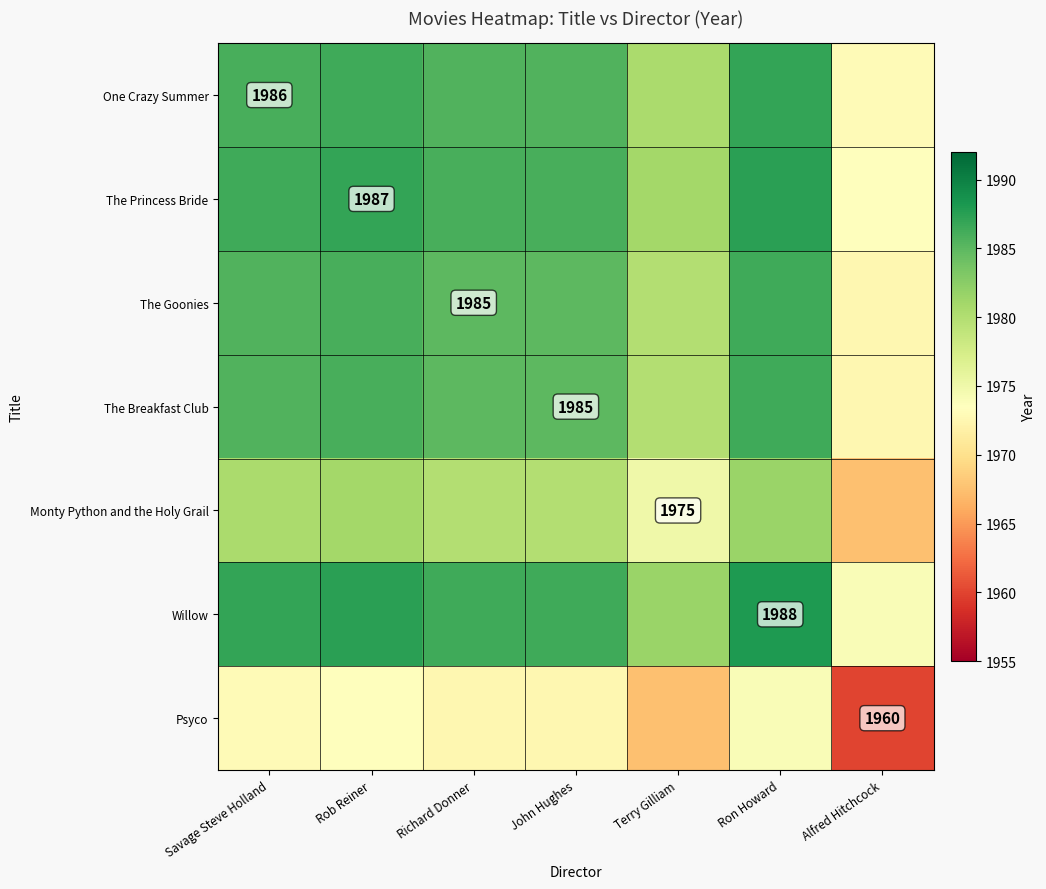

Is it true that Monty Python and the Holy Grail equals 2924.0 at Terry Gilliam?

False